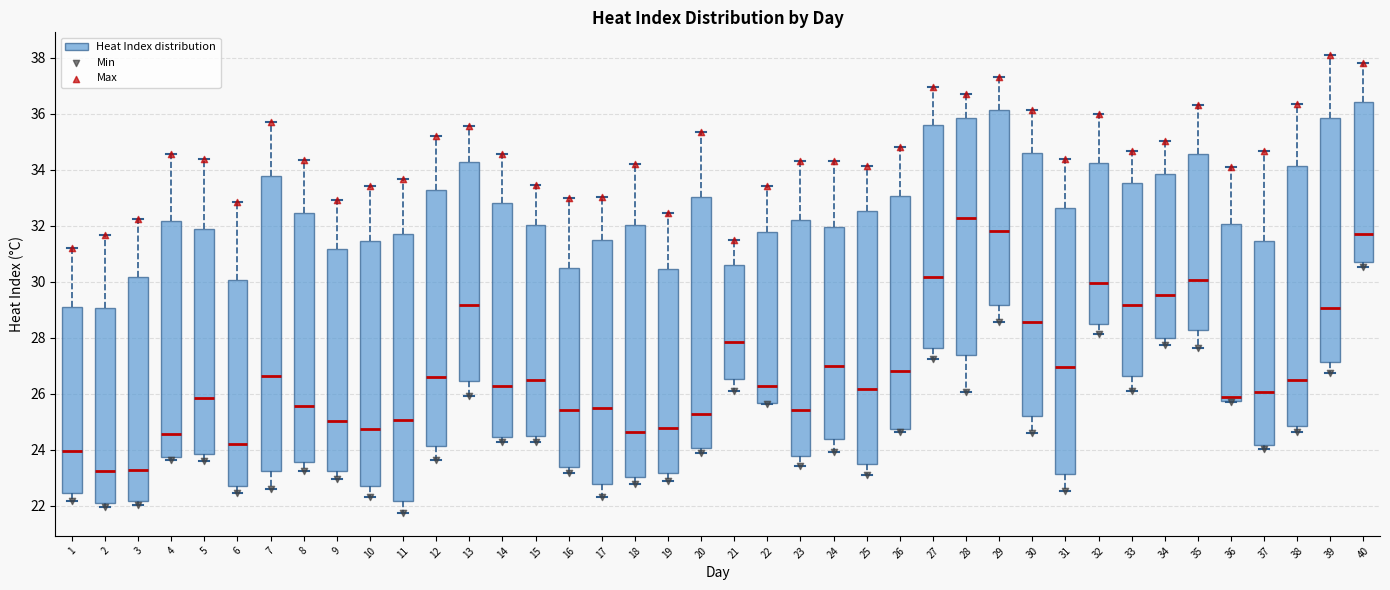

Which box is the tallest, from its lower edge to its upper edge?

7